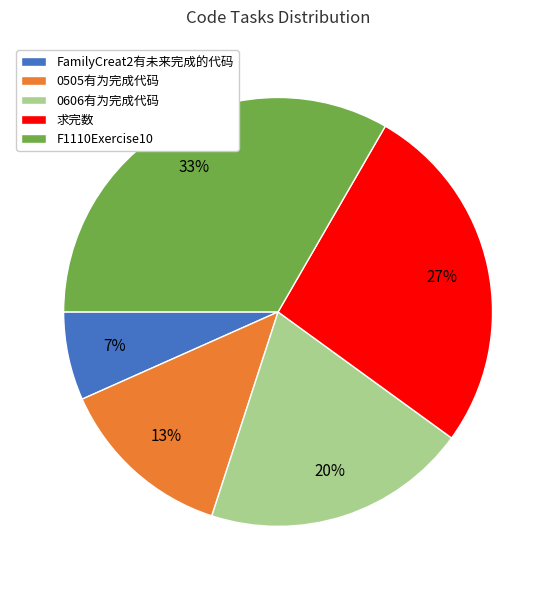

What is the ratio of the value at 0606有为完成代码 to the value at 0505有为完成代码?

1.5